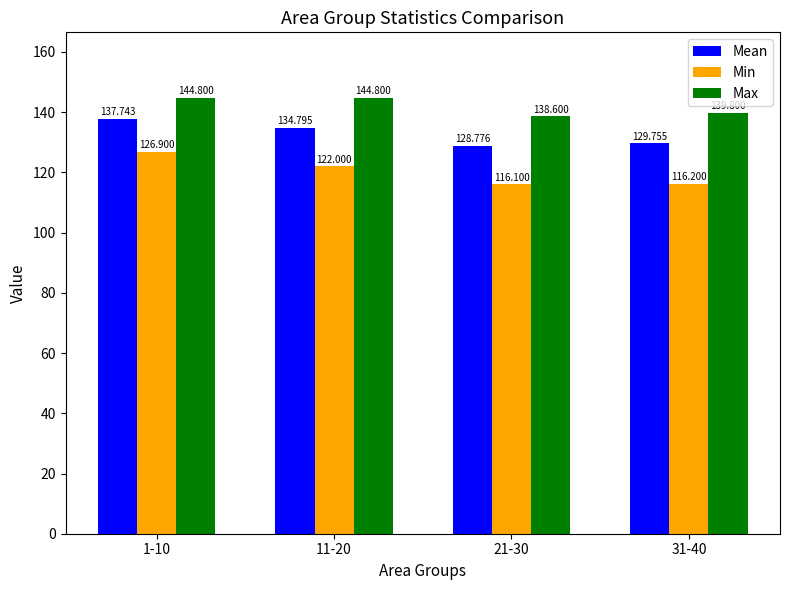

Reading right to left, extract all data points from this chart.

Mean: 31-40=129.8	21-30=128.8	11-20=134.8	1-10=137.7
Min: 31-40=116.2	21-30=116.1	11-20=122.0	1-10=126.9
Max: 31-40=139.8	21-30=138.6	11-20=144.8	1-10=144.8